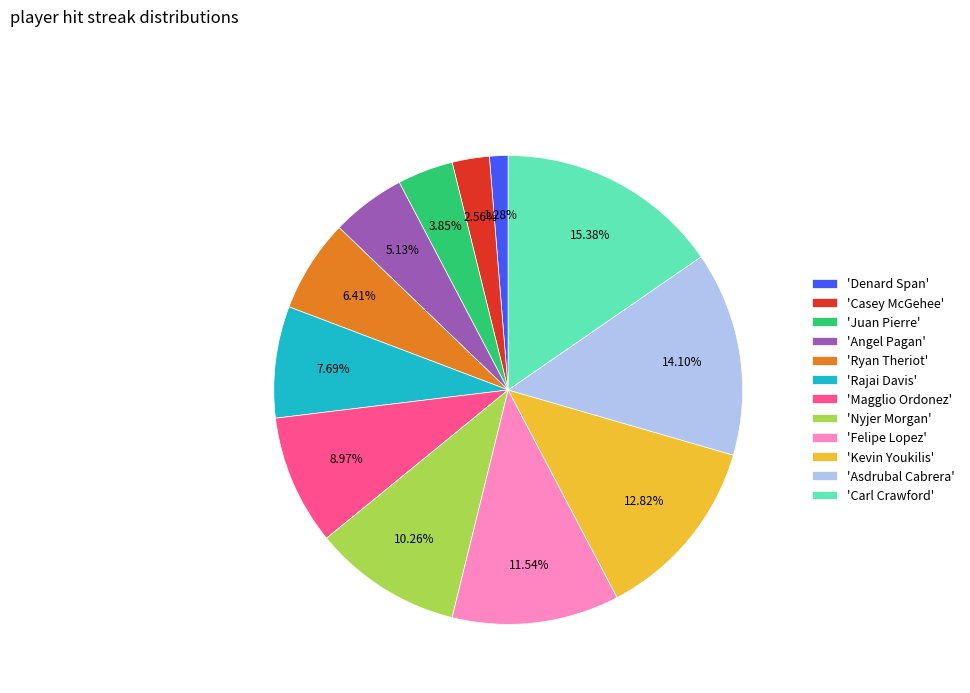

What is the smallest slice in the pie chart?

'Denard Span'